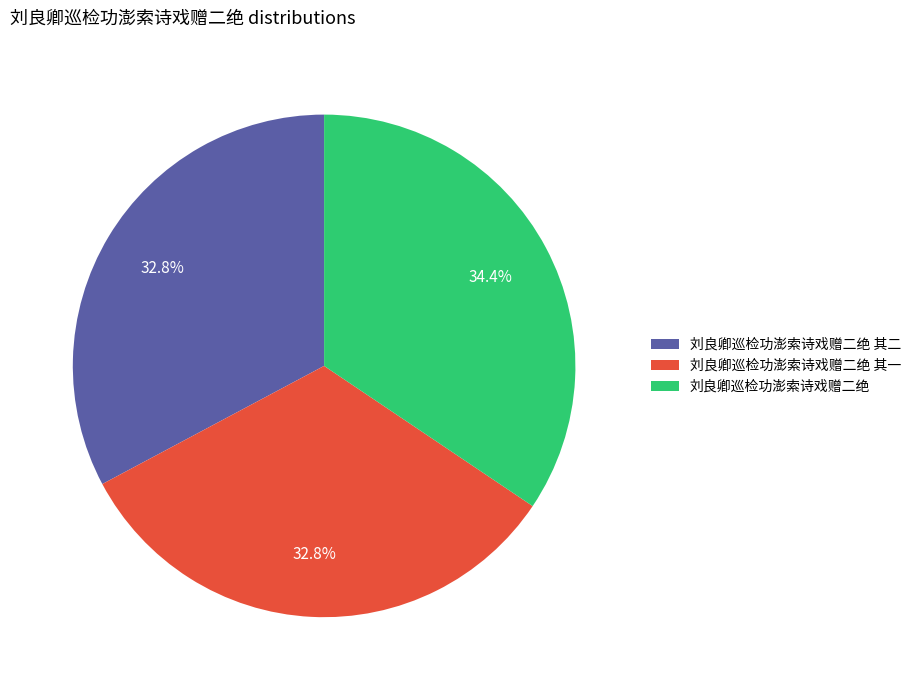

Is there a majority slice in this chart?

No